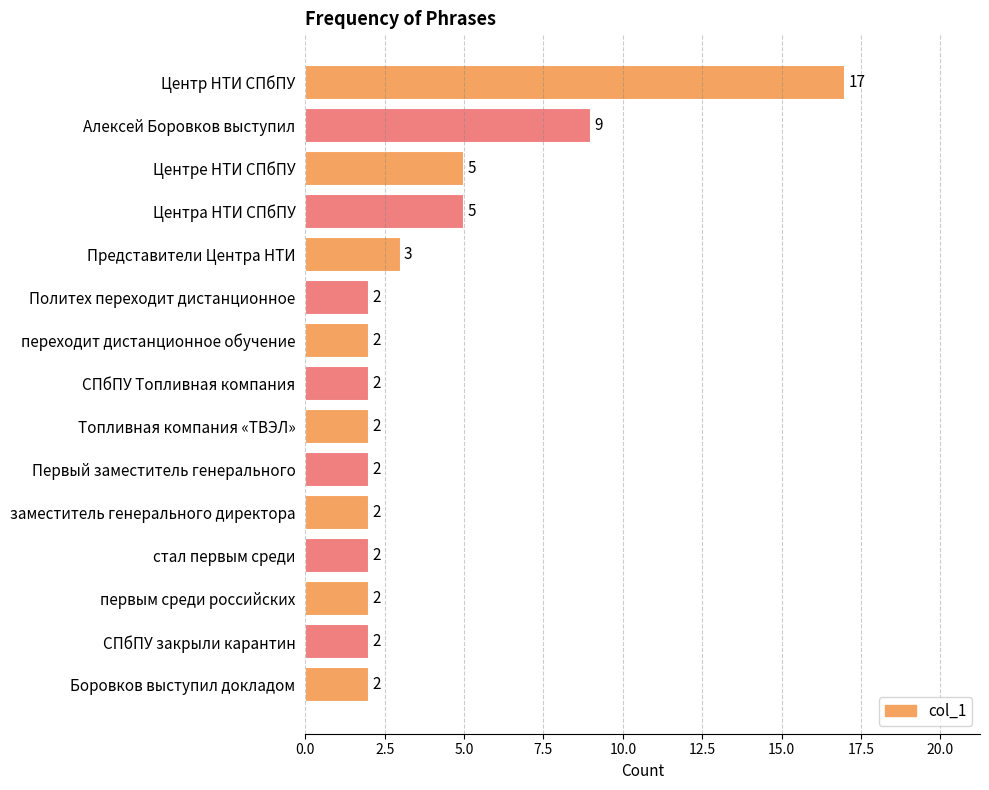

Approximately how many times larger is the value at первым среди российских compared to заместитель генерального директора?

1.0